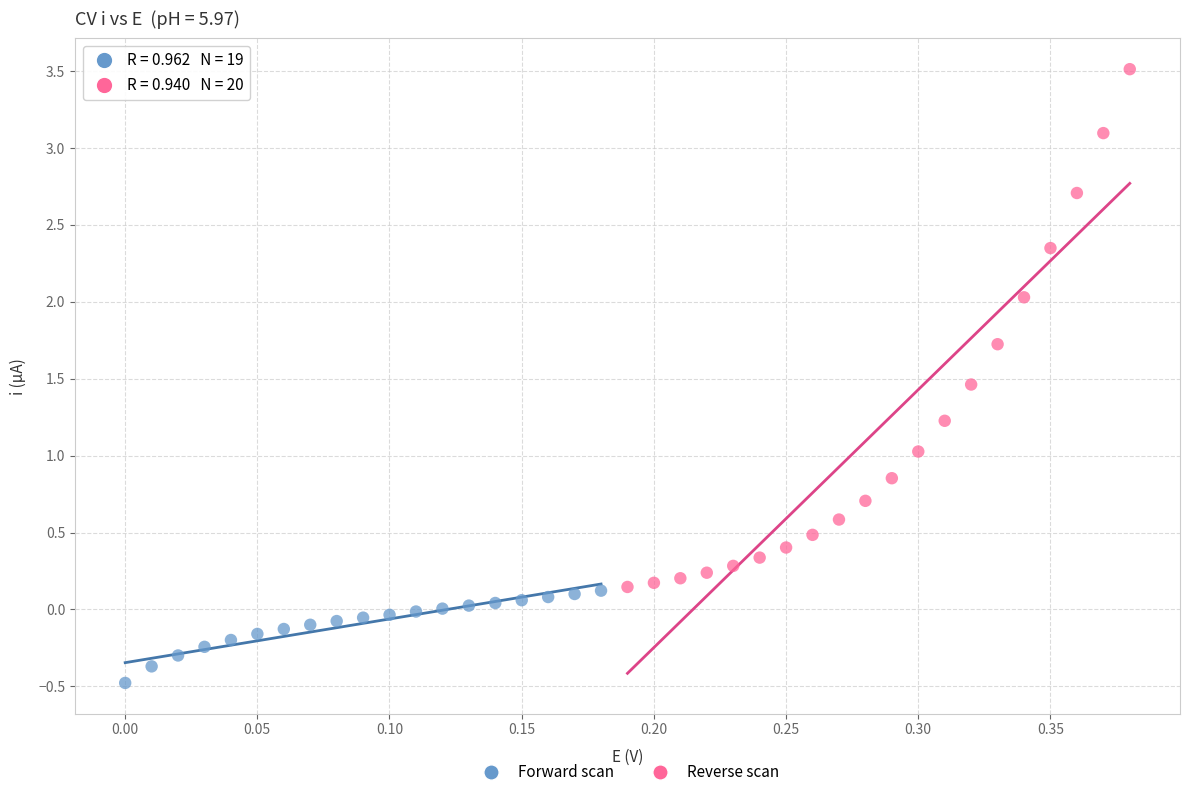

What are all the series names shown in the legend?

Forward scan, Reverse scan